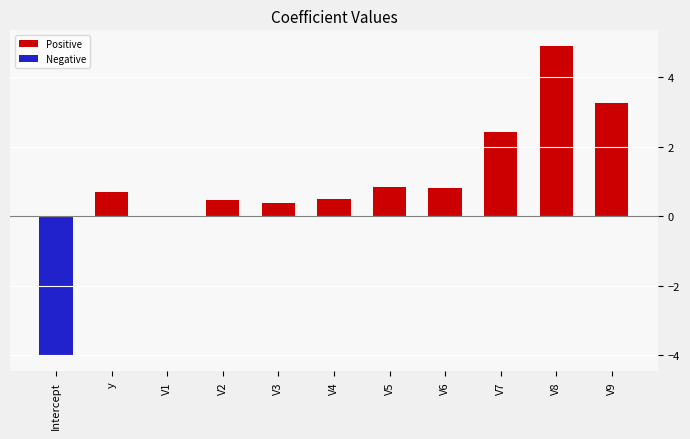

At which category is the sum across all series the highest?

V8